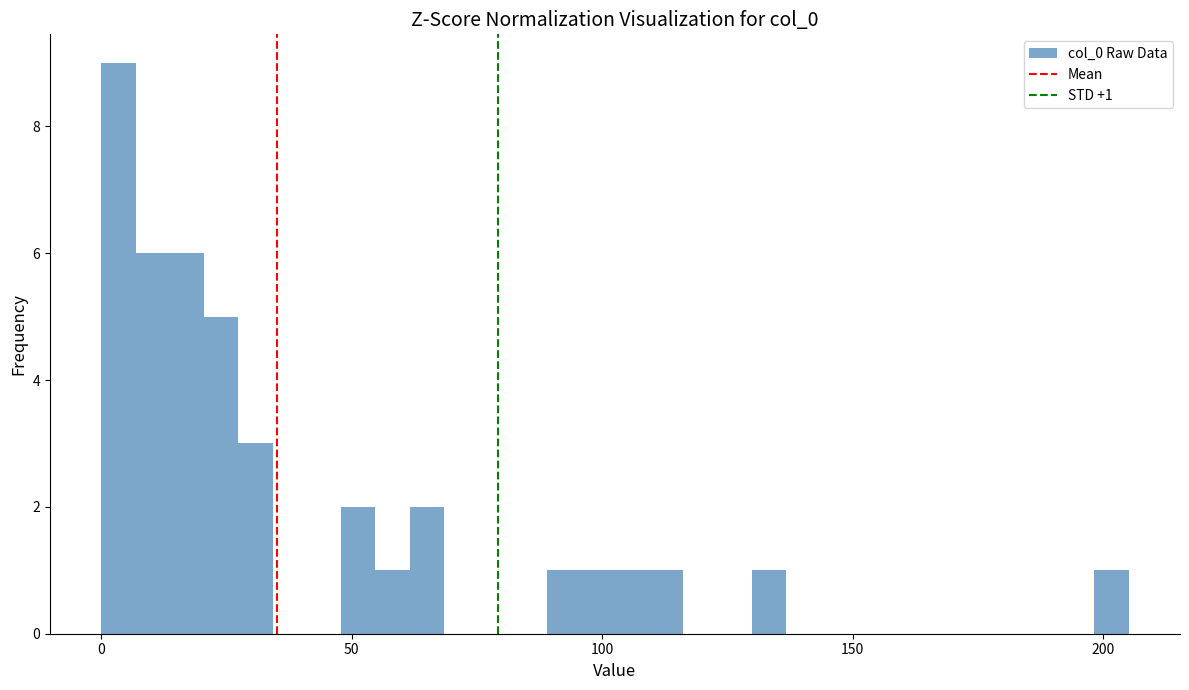

Read against the x-axis, roughly where is the centre of the tallest bar?

5